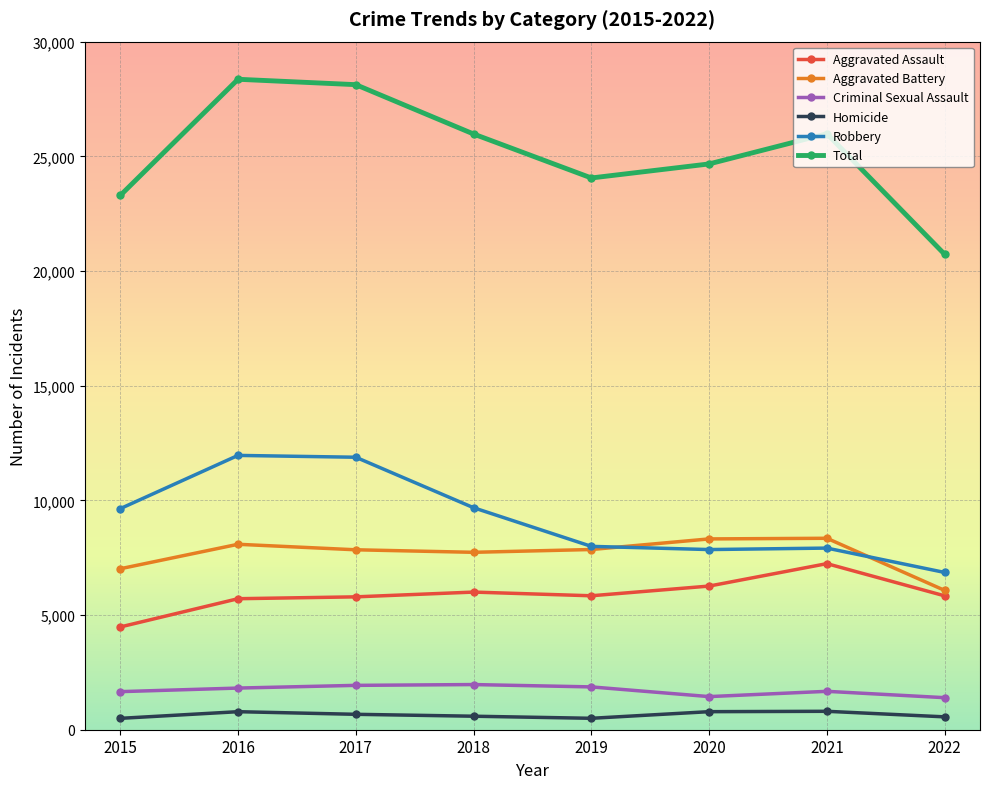

Is the value of Total at 2018 greater than the value of Criminal Sexual Assault at 2022?

Yes